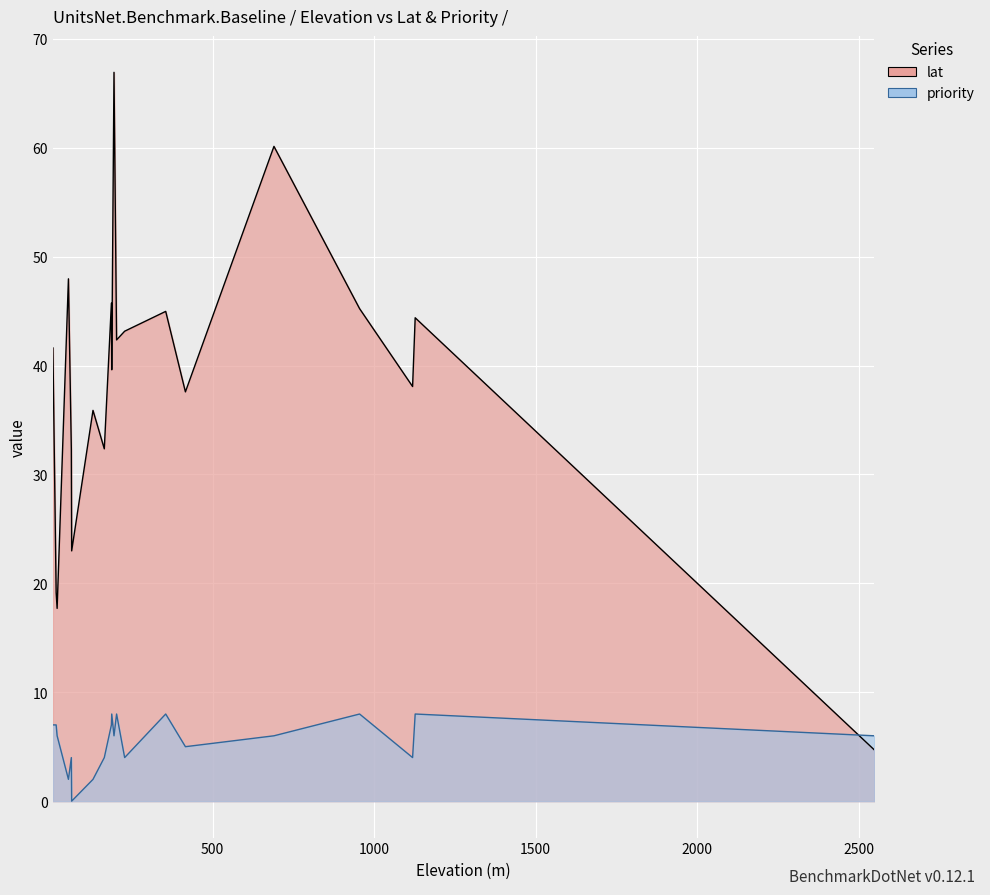

What is the value of the priority point at the 8th from the left?

2.0